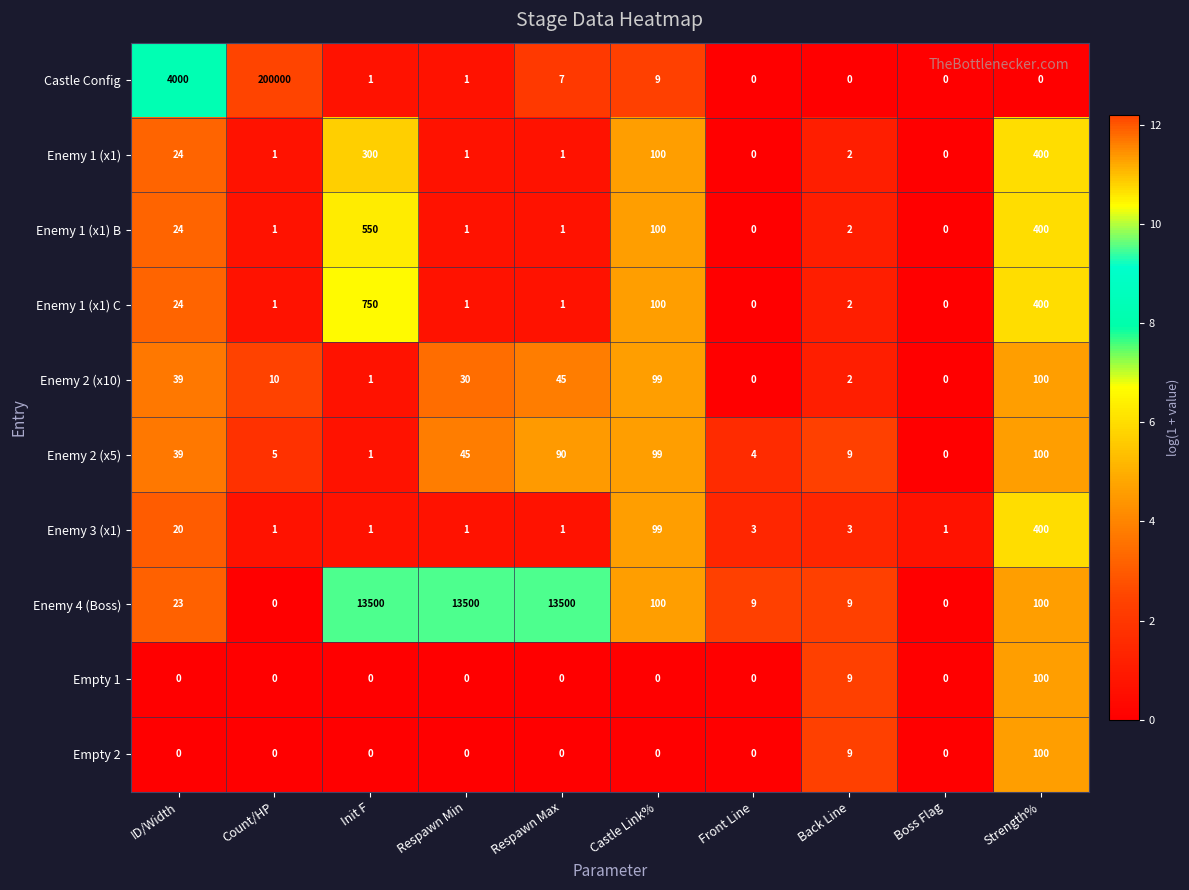

The value of Enemy 1 (x1) C at Boss Flag is 357. True or false?

False